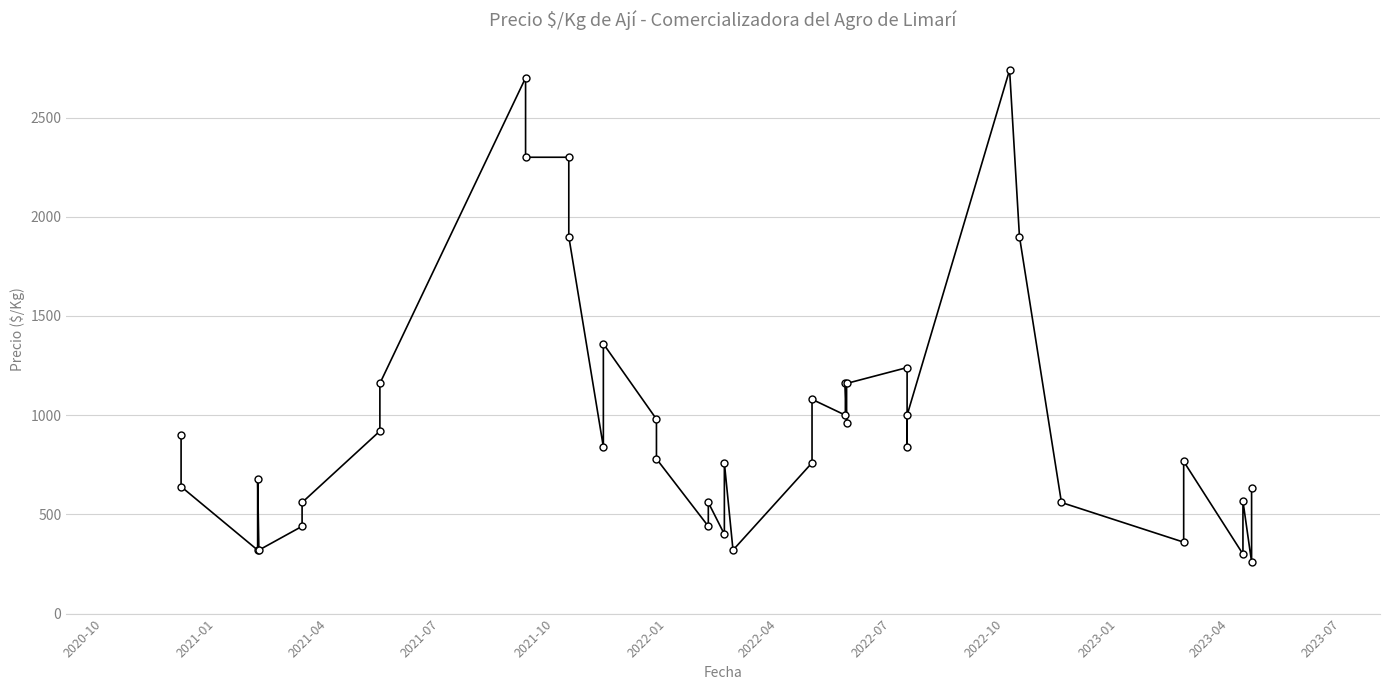

How many lines are shown in the chart?

1